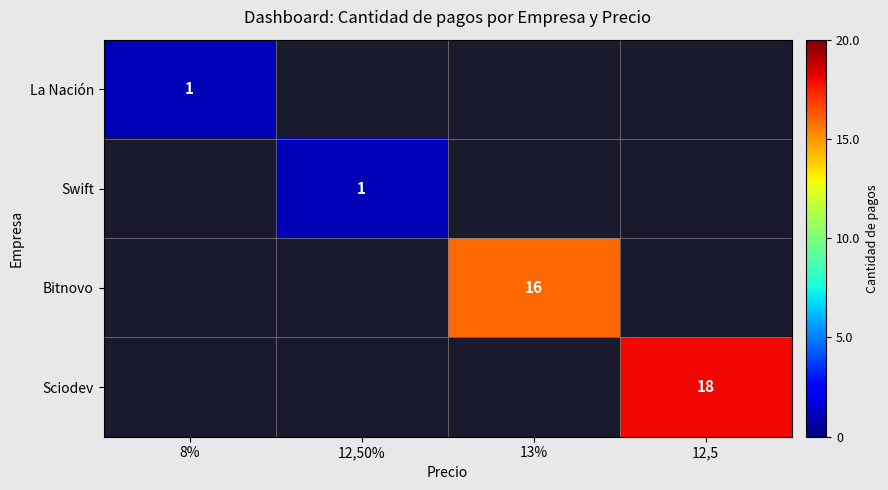

The value of Swift at 12,50% is 2. True or false?

False